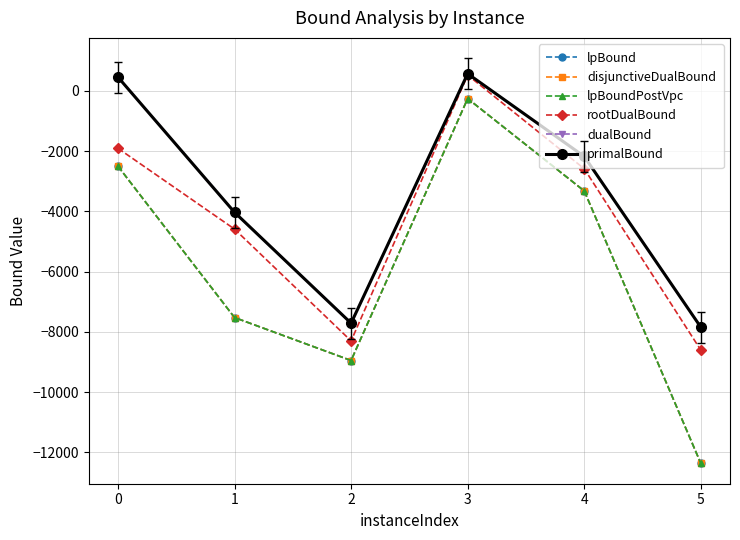

Does the chart have visible grid lines?

Yes